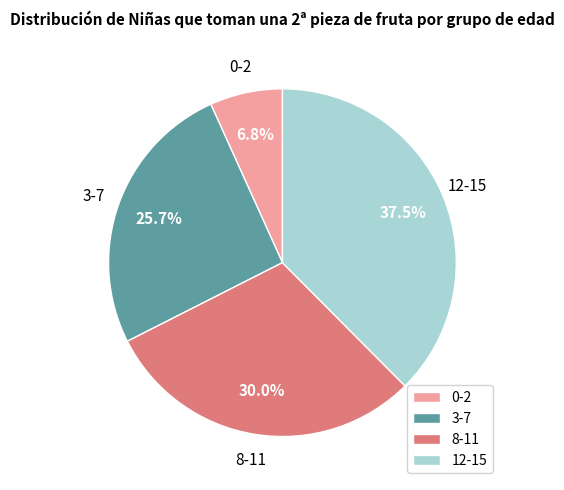

What is the total percentage of 12-15 and 0-2?

44.3%